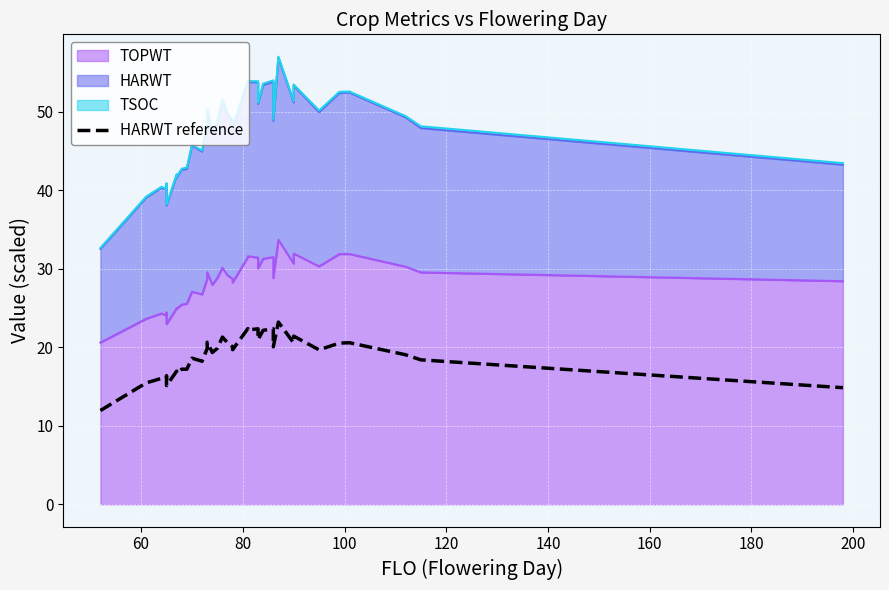

Does the chart display data point markers on the line(s)?

No